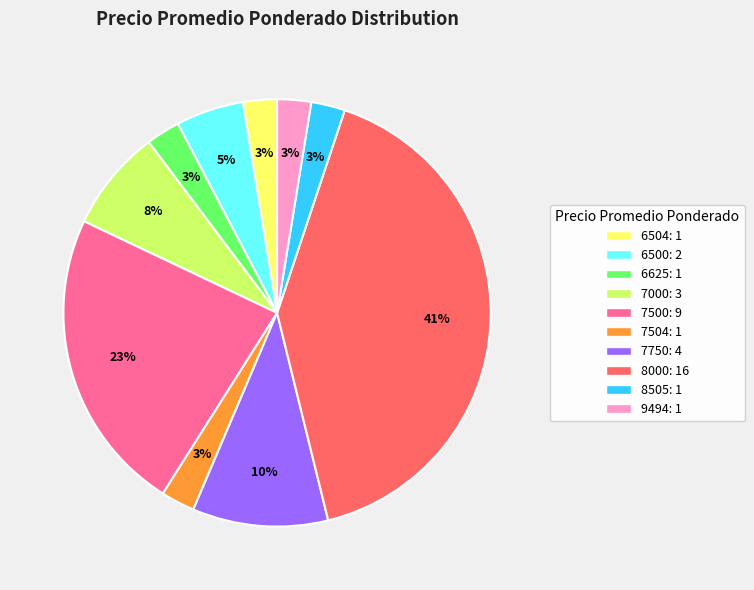

The 7504 slice represents 3% of the pie. True or false?

True